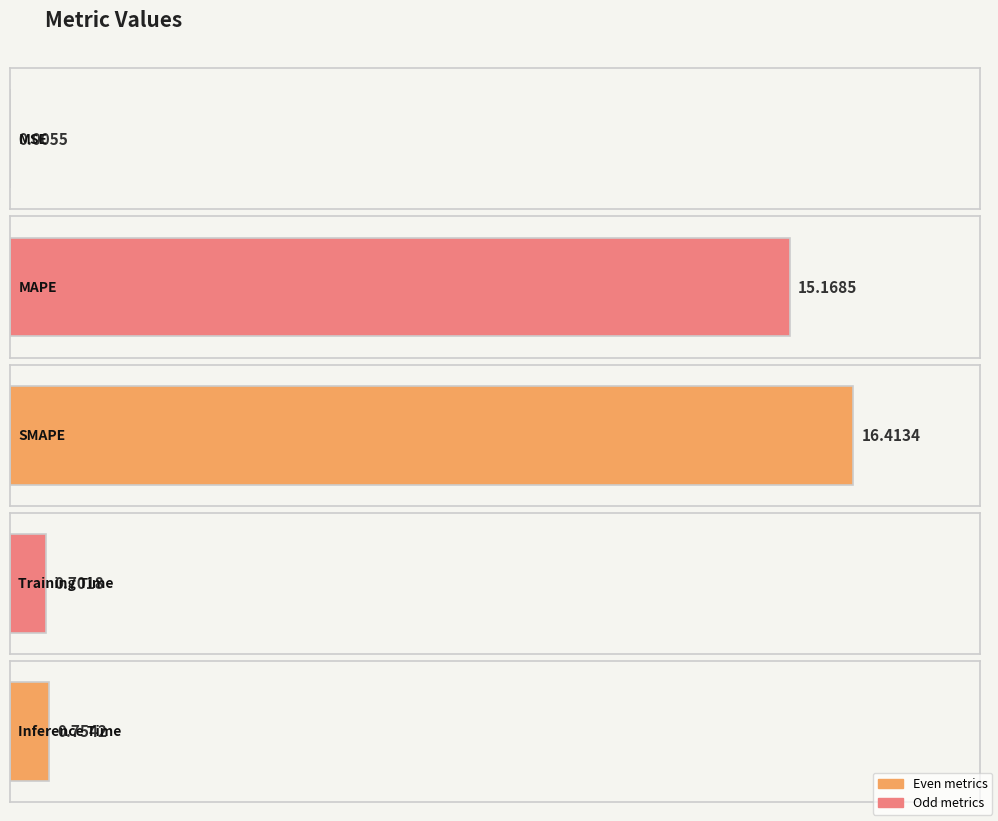

Rank the categories by value from highest to lowest.

SMAPE, MAPE, Inference Time, Training Time, MSE